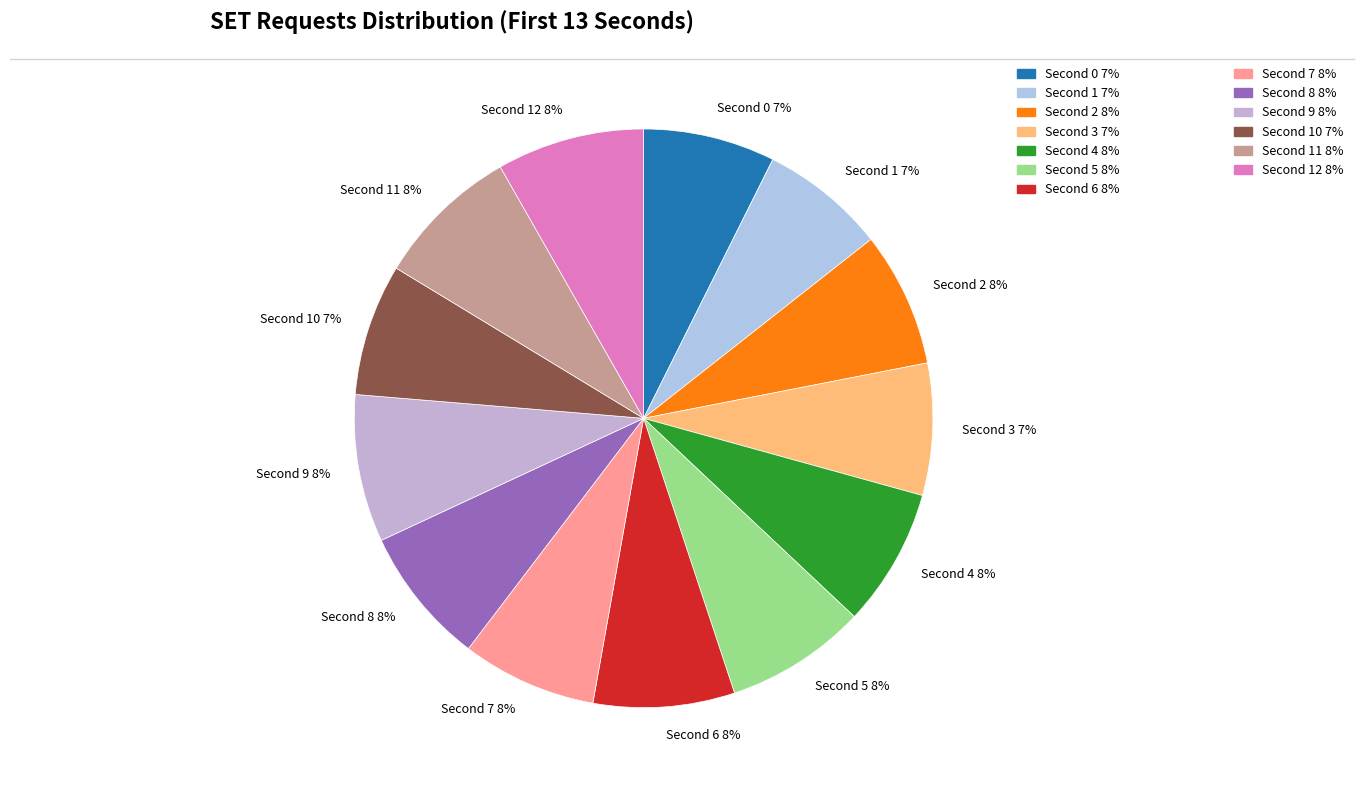

To the nearest percent, what is the difference between the largest and smallest slice percentages?

1%